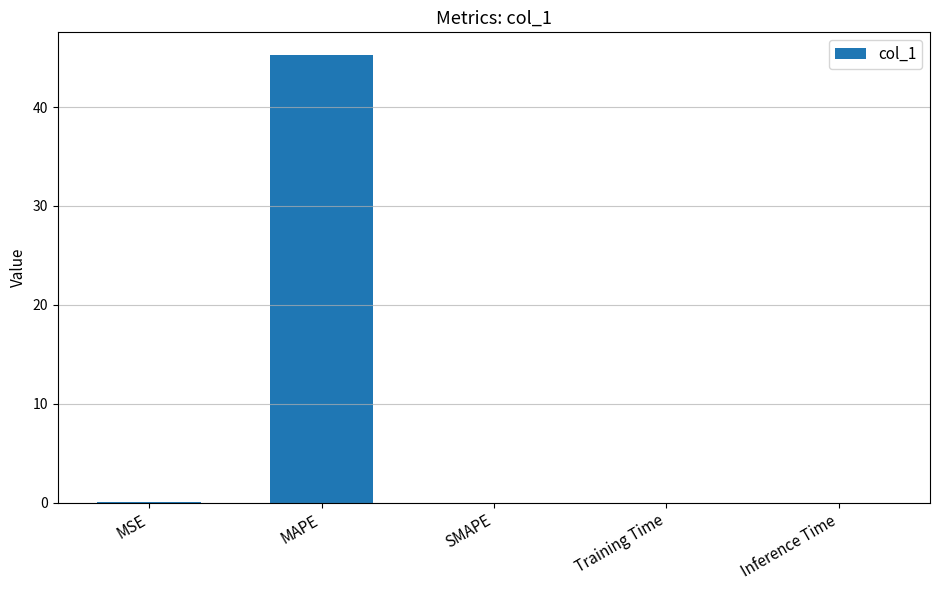

Which has a higher value, Inference Time or MAPE?

MAPE